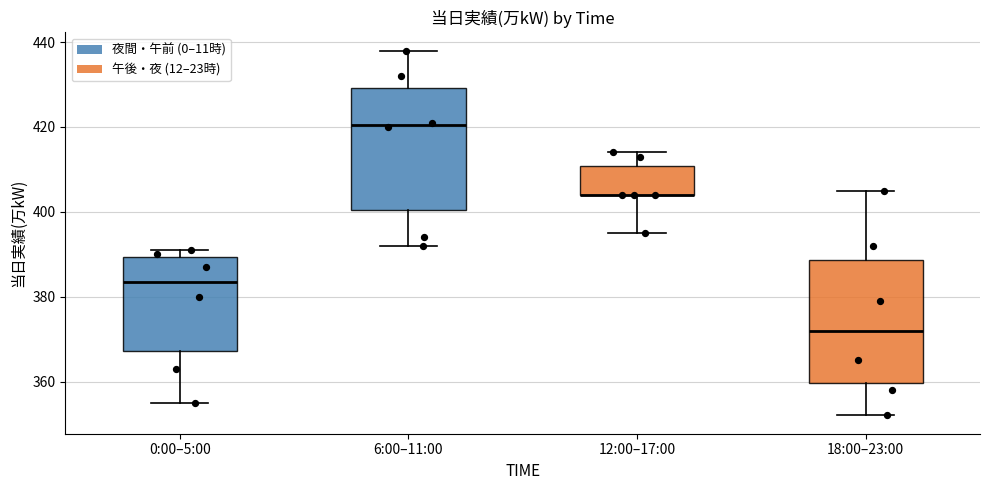

Where is the lower edge of the box for 6:00–11:00 on the y-axis? The values are not printed on the chart, so give them approximately, as read against the axis.

400